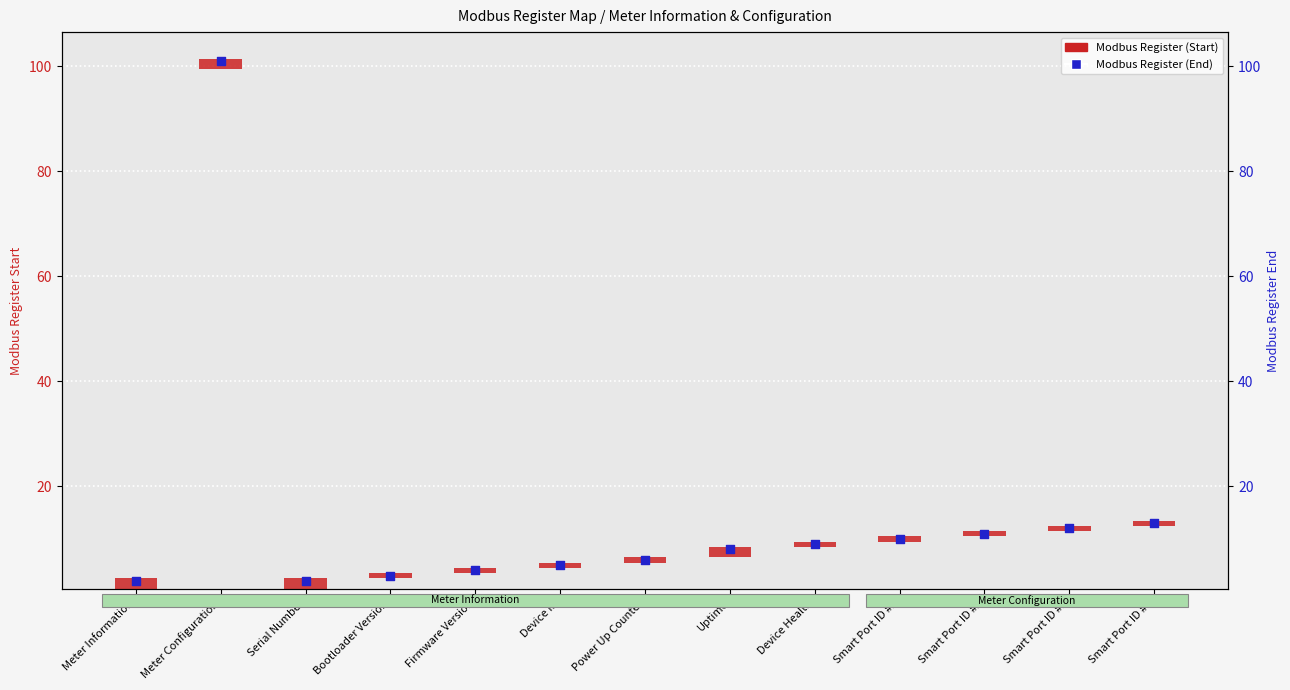

Between Power Up Counter and Meter Configuration, which is larger?

Meter Configuration